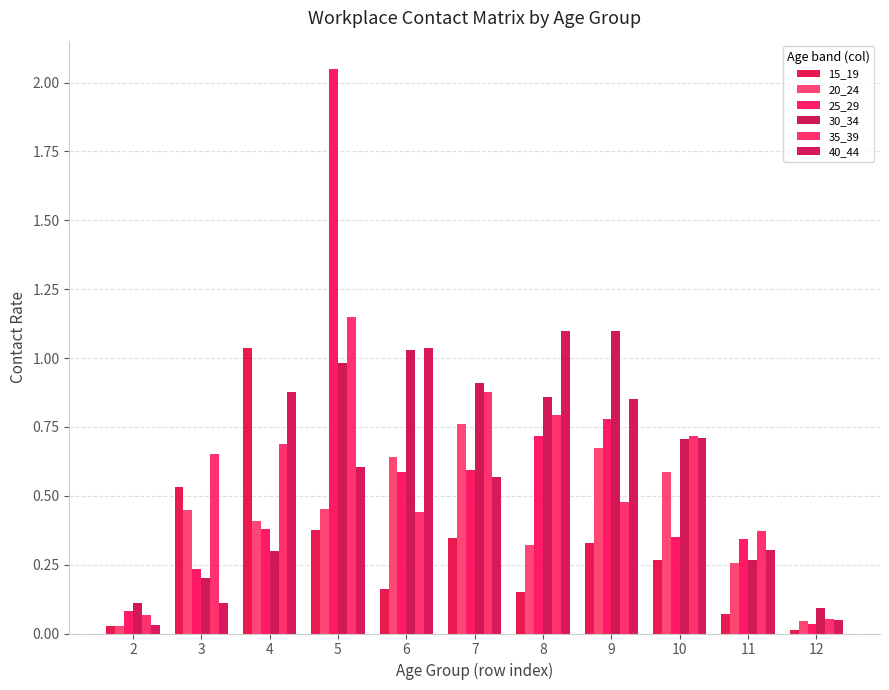

True or false: 40_44 has a value of 0.9 at 9.

True